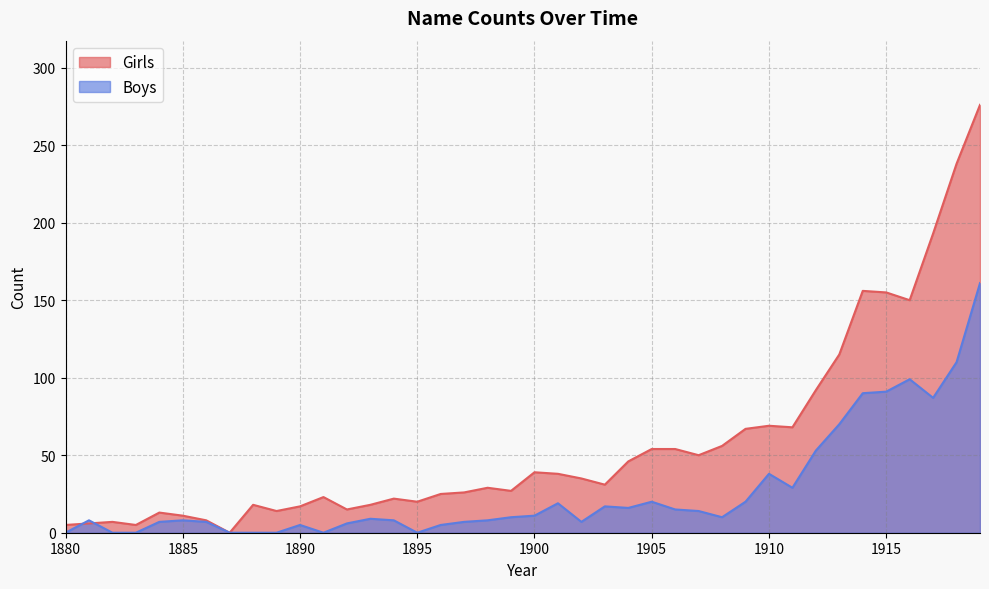

True or false: Boys has a value of 70 at 1913.

True